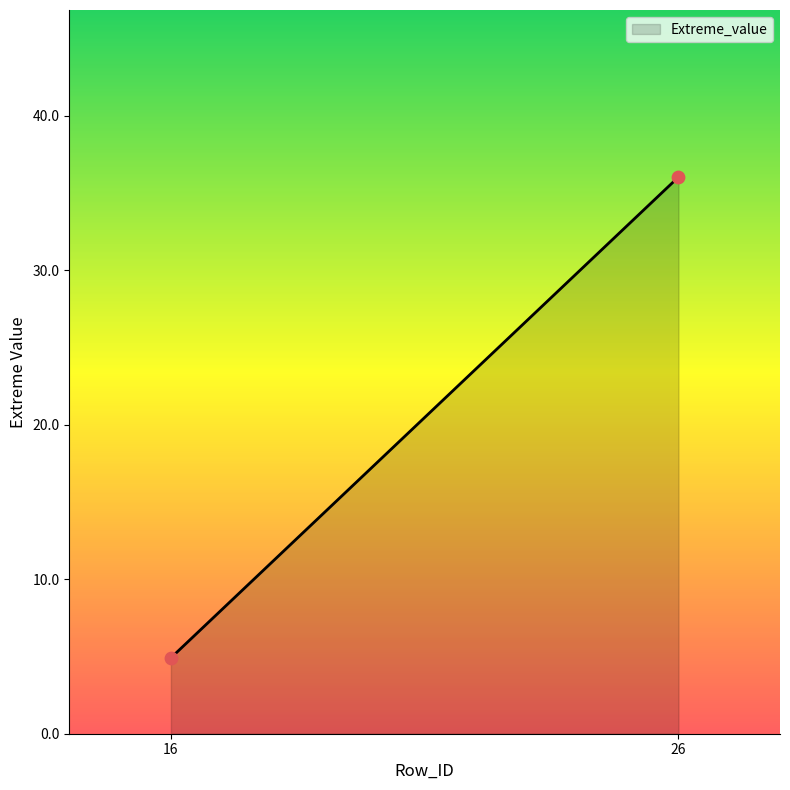

What is the average X value?

21.0